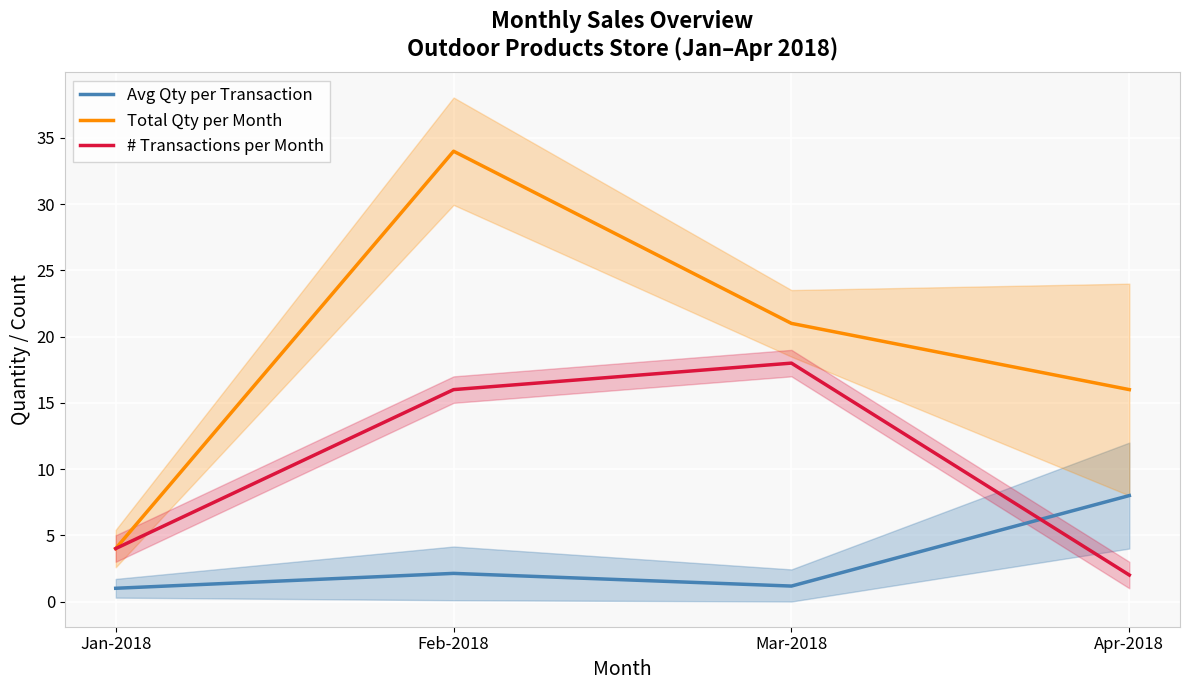

What position from the left is Jan-2018?

1